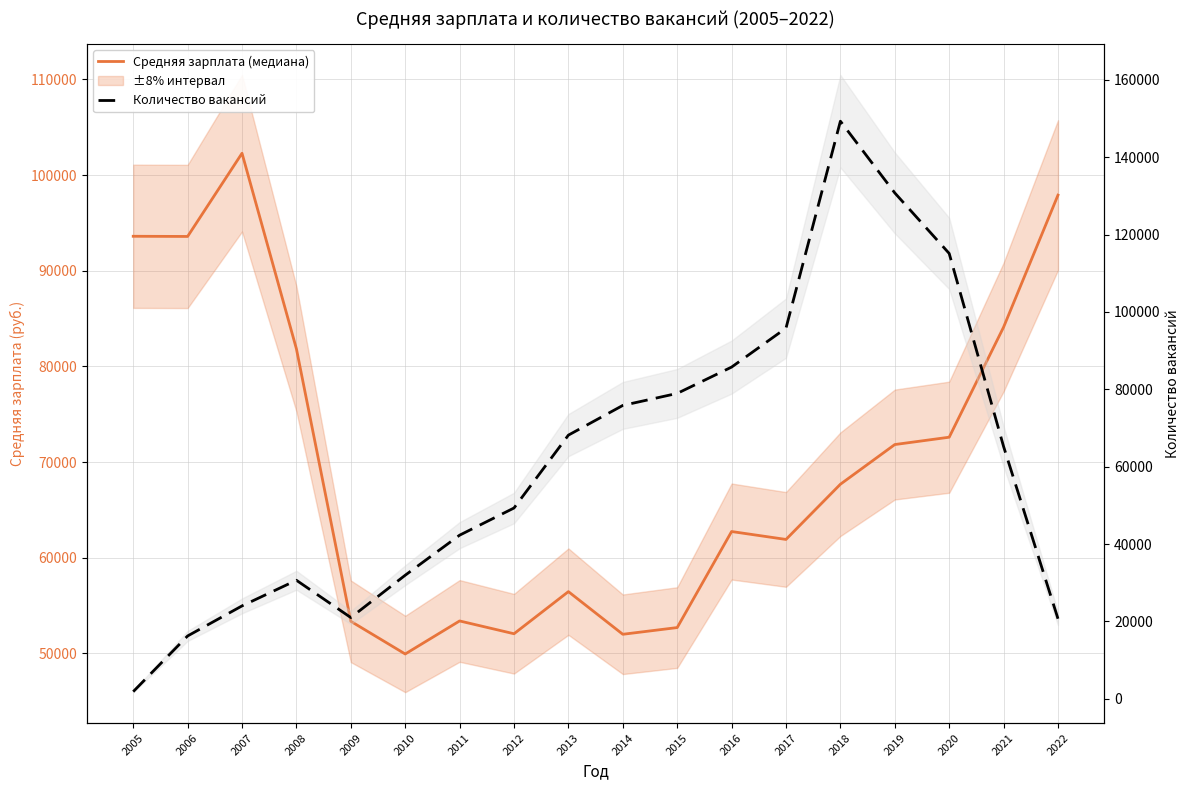

What is the value of the Средняя зарплата point at the 3rd from the left?

102279